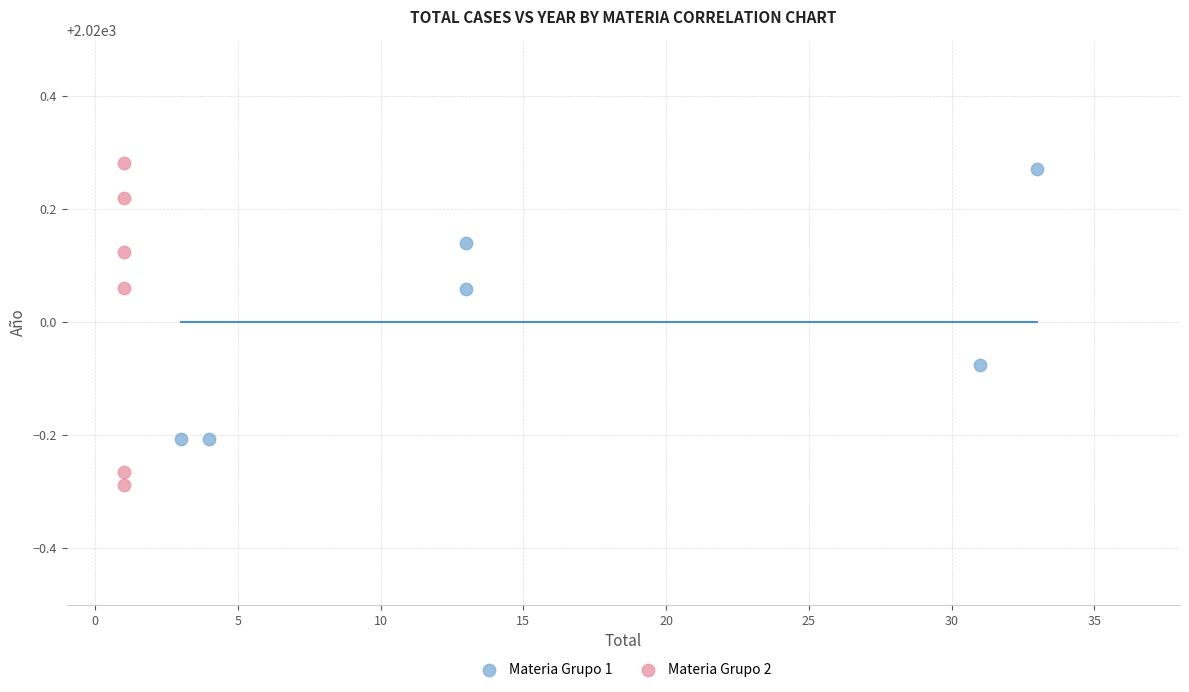

Which series reaches the minimum Y coordinate?

Materia Grupo 2